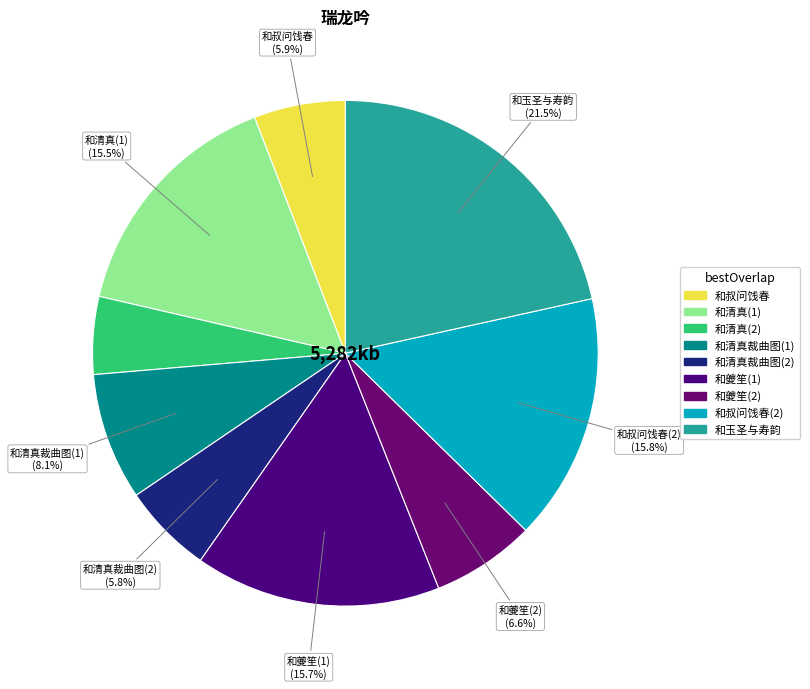

To the nearest percent, what is the average slice percentage?

11%